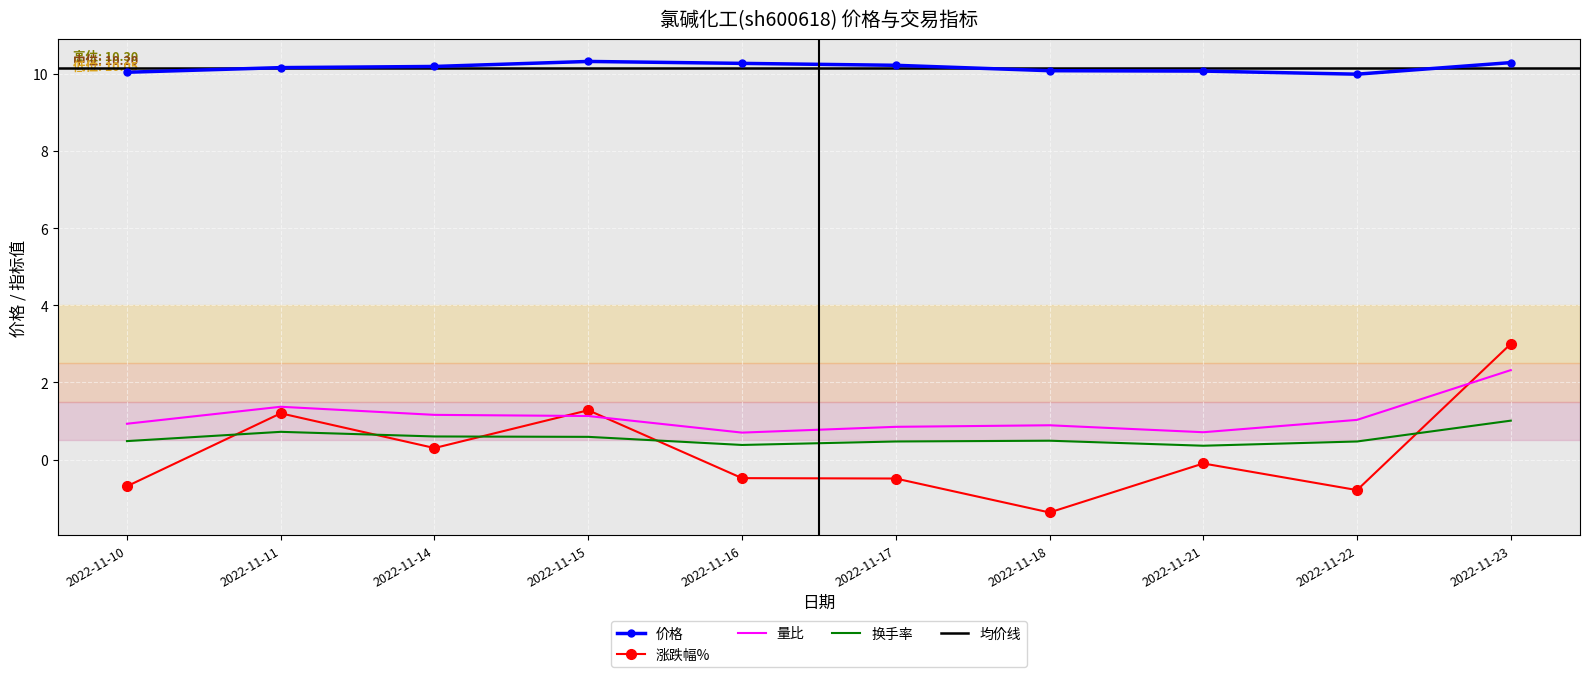

The value of 涨跌幅% at 2022-11-16 is -0.5. True or false?

True